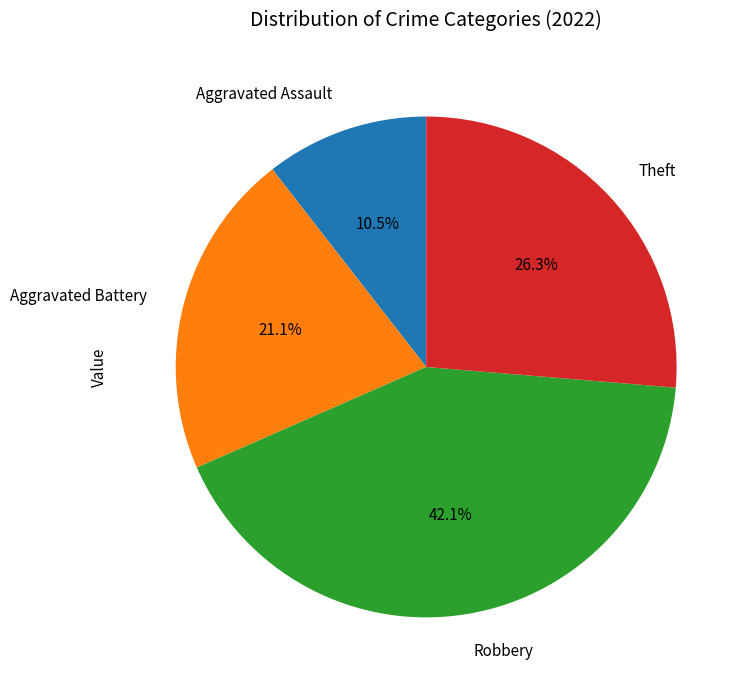

Rank the categories by value from lowest to highest.

Aggravated Assault, Aggravated Battery, Theft, Robbery